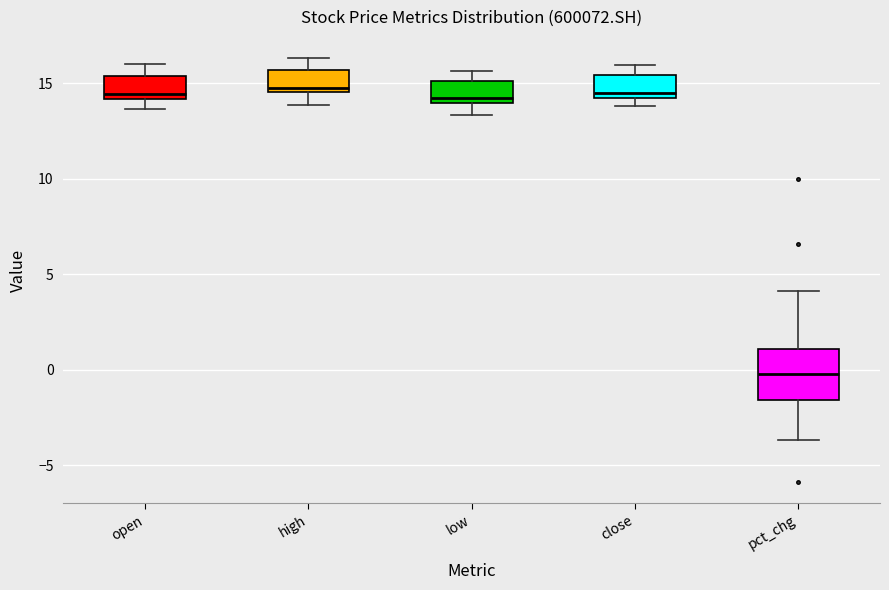

Reading left to right, read every box against the y-axis: the position of its median line, the range the box covers, and the ends of its whiskers. The values are not printed on the chart, so give them approximately, as read against the axis.

open: median 14.5, box 14.0 to 15.5, whiskers 13.5 to 16.0
high: median 14.5 (just above the box's lower edge), box 14.5 to 15.5, whiskers 14.0 to 16.5
low: median 14.0 (just above the box's lower edge), box 14.0 to 15.0, whiskers 13.5 to 15.5
close: median 14.5, box 14.0 to 15.5, whiskers 14.0 (just below the box's lower edge) to 16.0
pct_chg: median 0.0, box -1.5 to 1.0, whiskers -3.5 to 4.0